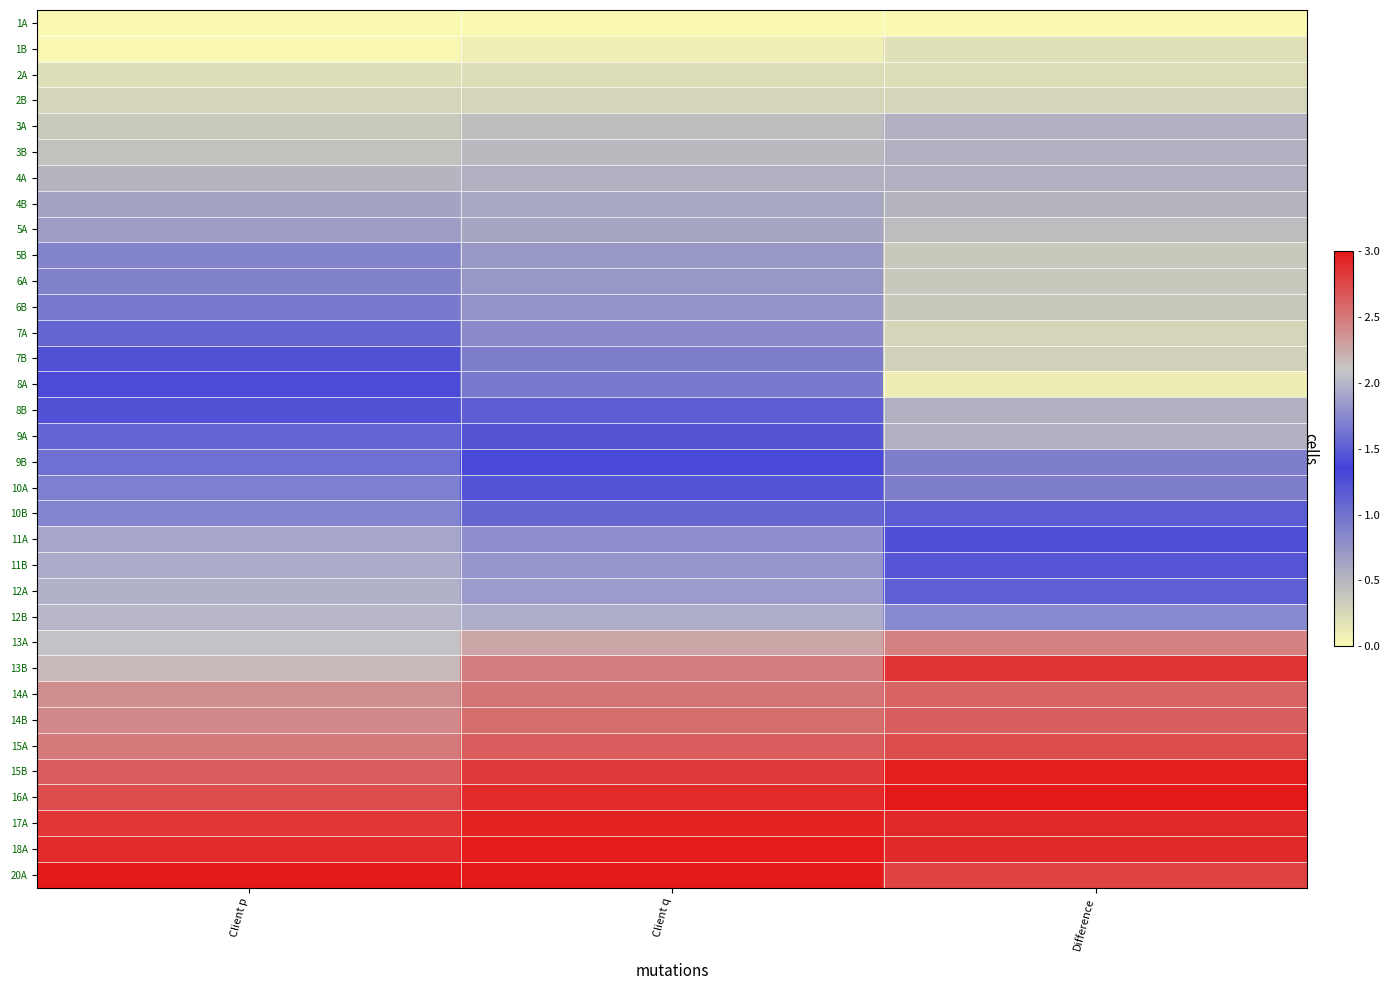

Reading right to left, what are all the values shown in this chart?

1A: Difference=0.0	Client q=0.0	Client p=0.0
1B: Difference=0.2	Client q=0.1	Client p=0.0
2A: Difference=0.2	Client q=0.2	Client p=0.2
2B: Difference=0.3	Client q=0.3	Client p=0.3
3A: Difference=0.5	Client q=0.4	Client p=0.4
3B: Difference=0.5	Client q=0.5	Client p=0.4
4A: Difference=0.5	Client q=0.5	Client p=0.5
4B: Difference=0.5	Client q=0.6	Client p=0.6
5A: Difference=0.5	Client q=0.6	Client p=0.7
5B: Difference=0.4	Client q=0.7	Client p=0.9
6A: Difference=0.4	Client q=0.7	Client p=0.9
6B: Difference=0.4	Client q=0.8	Client p=0.9
7A: Difference=0.3	Client q=0.8	Client p=1.1
7B: Difference=0.3	Client q=0.9	Client p=1.2
8A: Difference=0.1	Client q=1.0	Client p=1.4
8B: Difference=0.5	Client q=1.1	Client p=1.4
9A: Difference=0.5	Client q=1.2	Client p=1.5
9B: Difference=0.9	Client q=1.4	Client p=1.6
10A: Difference=0.9	Client q=1.4	Client p=1.7
10B: Difference=1.2	Client q=1.6	Client p=1.7
11A: Difference=1.4	Client q=1.8	Client p=1.9
11B: Difference=1.5	Client q=1.8	Client p=2.0
12A: Difference=1.5	Client q=1.9	Client p=2.0
12B: Difference=1.8	Client q=2.0	Client p=2.0
13A: Difference=2.5	Client q=2.3	Client p=2.1
13B: Difference=2.8	Client q=2.5	Client p=2.2
14A: Difference=2.6	Client q=2.5	Client p=2.4
14B: Difference=2.6	Client q=2.6	Client p=2.4
15A: Difference=2.7	Client q=2.6	Client p=2.5
15B: Difference=3.0	Client q=2.8	Client p=2.6
16A: Difference=3.0	Client q=2.9	Client p=2.7
17A: Difference=2.9	Client q=2.9	Client p=2.8
18A: Difference=2.9	Client q=3.0	Client p=2.9
20A: Difference=2.8	Client q=3.0	Client p=3.0